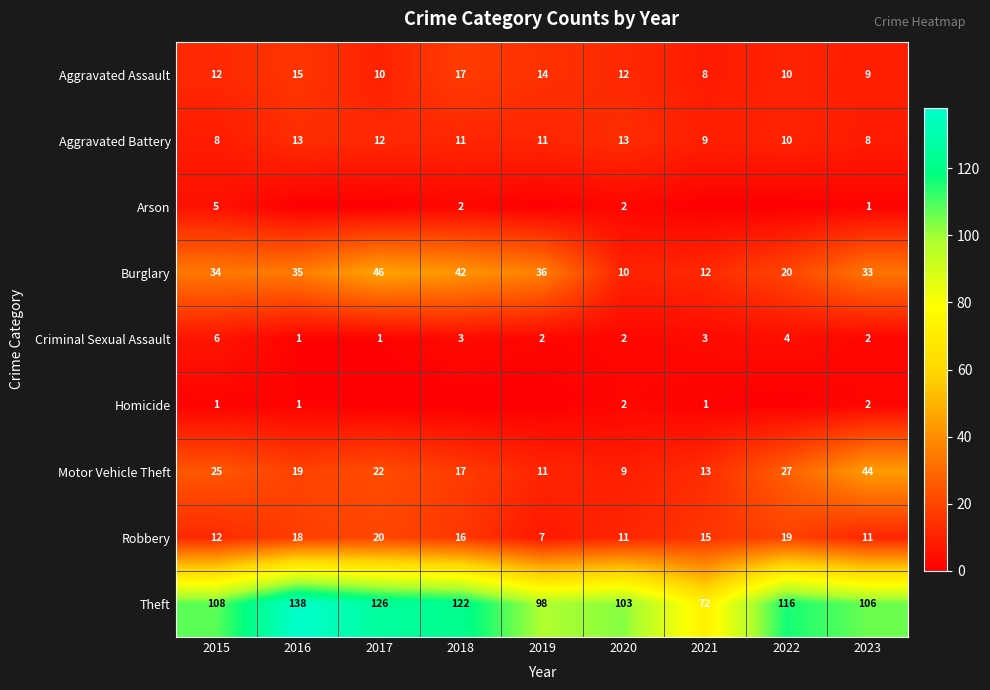

Which series changed the most between 2015 and 2023?

Motor Vehicle Theft